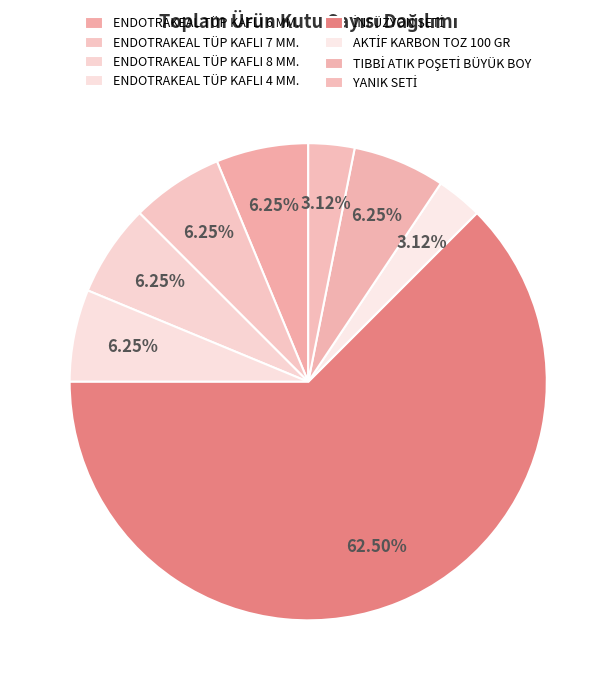

What is the majority slice?

İNFÜZYON SETİ